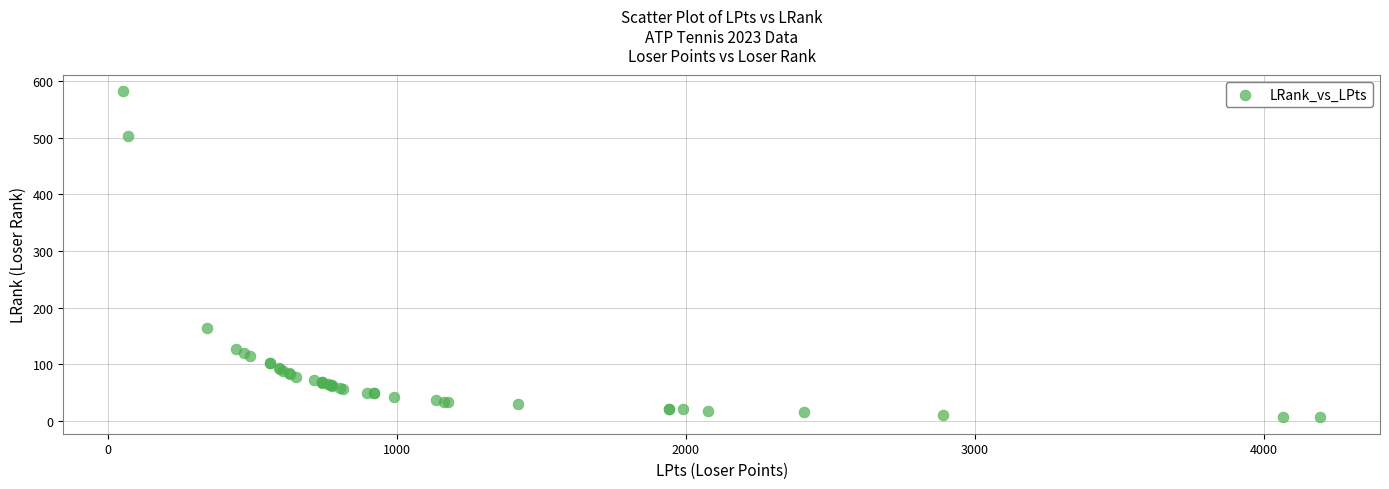

What Y value in the scatter plot is closest to 294?

164